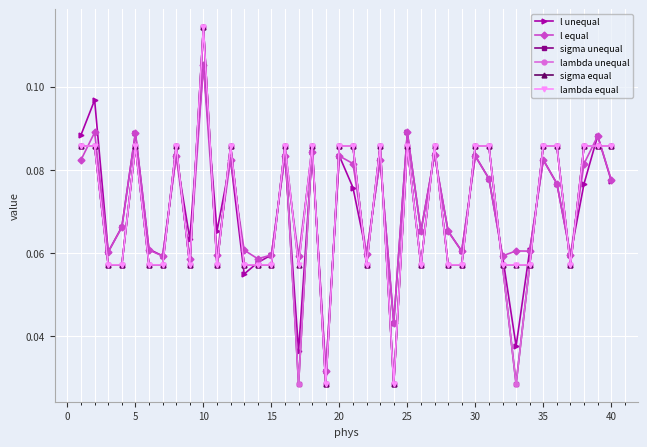

Reading right to left, what are all the values shown in this chart?

l unequal: 0.1	0.1	0.1	0.1	0.1	0.1	0.1	0.0	0.1	0.1	0.1	0.1	0.1	0.1	0.1	0.1	0.0	0.1	0.1	0.1	0.1	0.0	0.1	0.0	0.1	0.1	0.1	0.1	0.1	0.1	0.1	0.1	0.1	0.1	0.1	0.1	0.1	0.1	0.1	0.1
l equal: 0.1	0.1	0.1	0.1	0.1	0.1	0.1	0.1	0.1	0.1	0.1	0.1	0.1	0.1	0.1	0.1	0.0	0.1	0.1	0.1	0.1	0.0	0.1	0.1	0.1	0.1	0.1	0.1	0.1	0.1	0.1	0.1	0.1	0.1	0.1	0.1	0.1	0.1	0.1	0.1
sigma unequal: 0.1	0.1	0.1	0.1	0.1	0.1	0.1	0.0	0.1	0.1	0.1	0.1	0.1	0.1	0.1	0.1	0.0	0.1	0.1	0.1	0.1	0.0	0.1	0.0	0.1	0.1	0.1	0.1	0.1	0.1	0.1	0.1	0.1	0.1	0.1	0.1	0.1	0.1	0.1	0.1
lambda unequal: 0.1	0.1	0.1	0.1	0.1	0.1	0.1	0.0	0.1	0.1	0.1	0.1	0.1	0.1	0.1	0.1	0.0	0.1	0.1	0.1	0.1	0.0	0.1	0.0	0.1	0.1	0.1	0.1	0.1	0.1	0.1	0.1	0.1	0.1	0.1	0.1	0.1	0.1	0.1	0.1
sigma equal: 0.1	0.1	0.1	0.1	0.1	0.1	0.1	0.1	0.1	0.1	0.1	0.1	0.1	0.1	0.1	0.1	0.0	0.1	0.1	0.1	0.1	0.0	0.1	0.1	0.1	0.1	0.1	0.1	0.1	0.1	0.1	0.1	0.1	0.1	0.1	0.1	0.1	0.1	0.1	0.1
lambda equal: 0.1	0.1	0.1	0.1	0.1	0.1	0.1	0.1	0.1	0.1	0.1	0.1	0.1	0.1	0.1	0.1	0.0	0.1	0.1	0.1	0.1	0.0	0.1	0.1	0.1	0.1	0.1	0.1	0.1	0.1	0.1	0.1	0.1	0.1	0.1	0.1	0.1	0.1	0.1	0.1